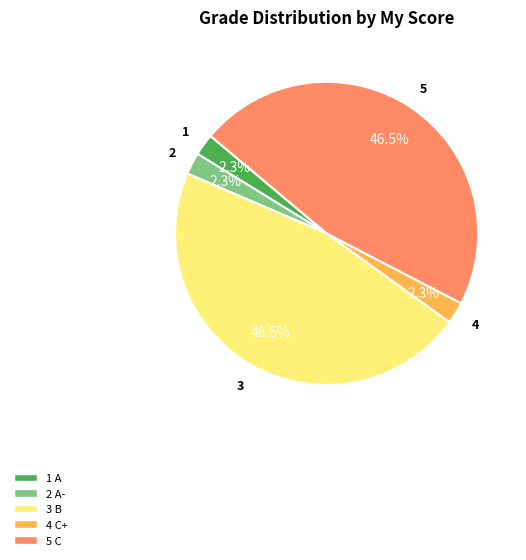

Does any single category account for the majority?

No